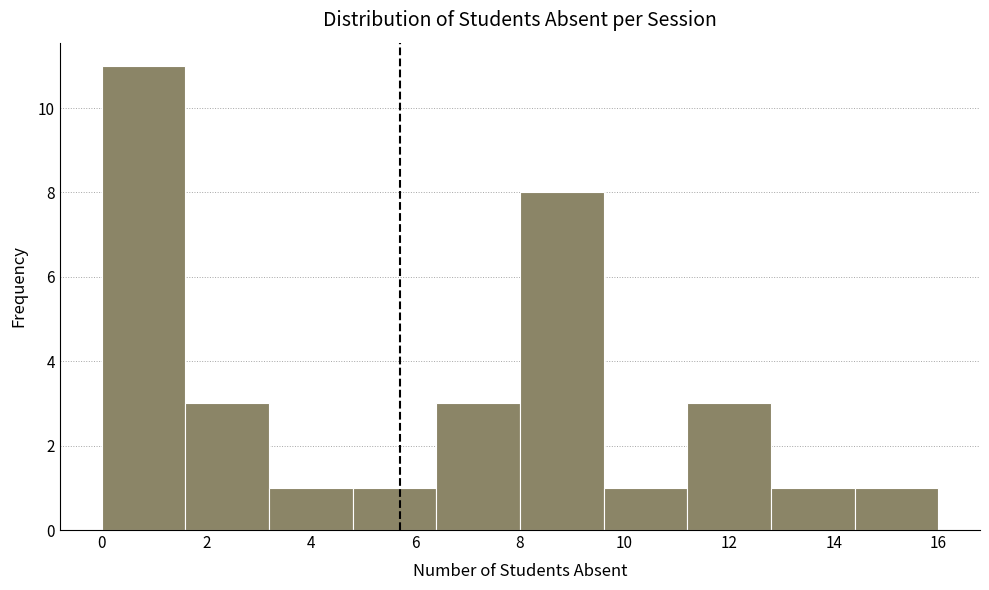

Reading left to right, list every bar in this chart as the range it spans on the x-axis followed by its height. The values are not printed on the chart, so give them approximately, as read against the axis.

0.0 to 1.6: 11
1.6 to 3.2: 3
3.2 to 4.8: 1
4.8 to 6.4: 1
6.4 to 8.0: 3
8.0 to 9.6: 8
9.6 to 11.2: 1
11.2 to 12.8: 3
12.8 to 14.4: 1
14.4 to 16.0: 1